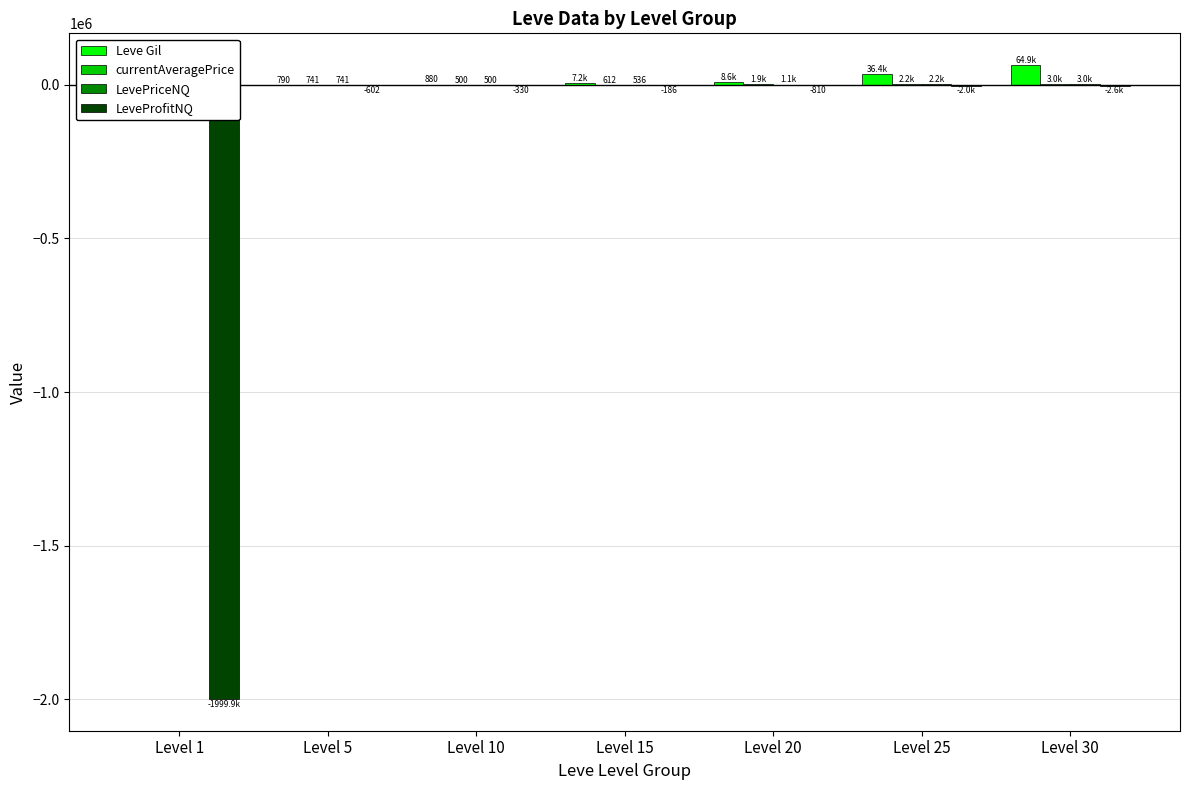

The currentAveragePrice series shows 1367.4 at Level 30. True or false?

False